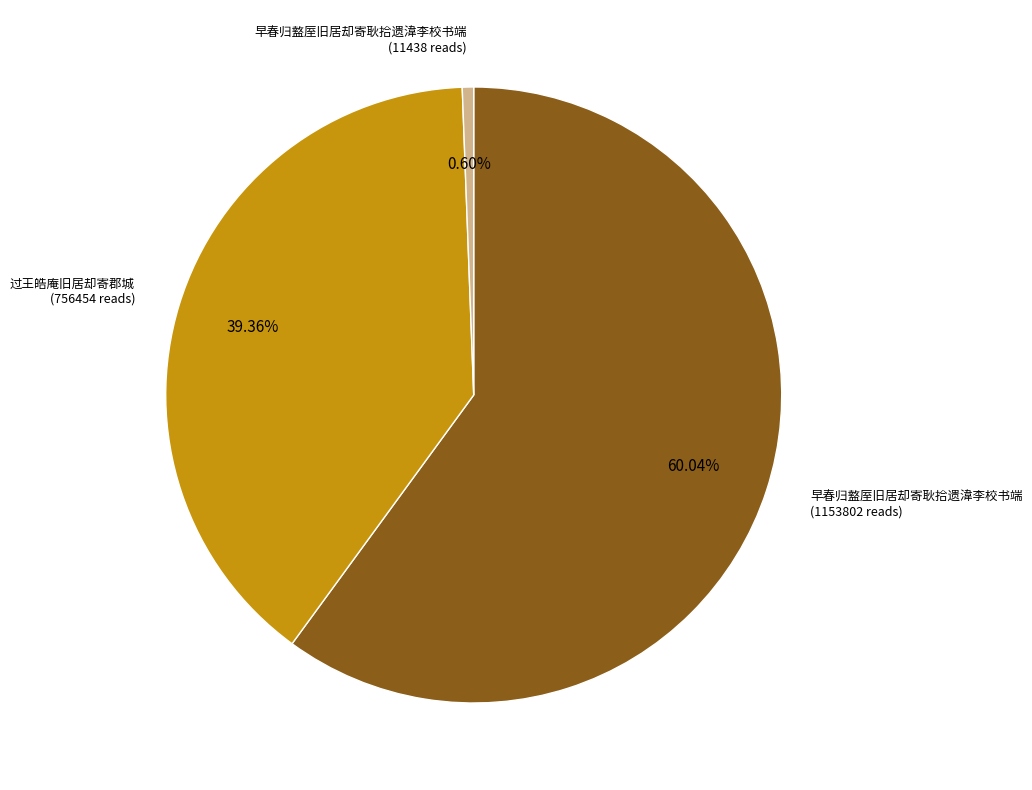

How many segments does this pie chart have?

3